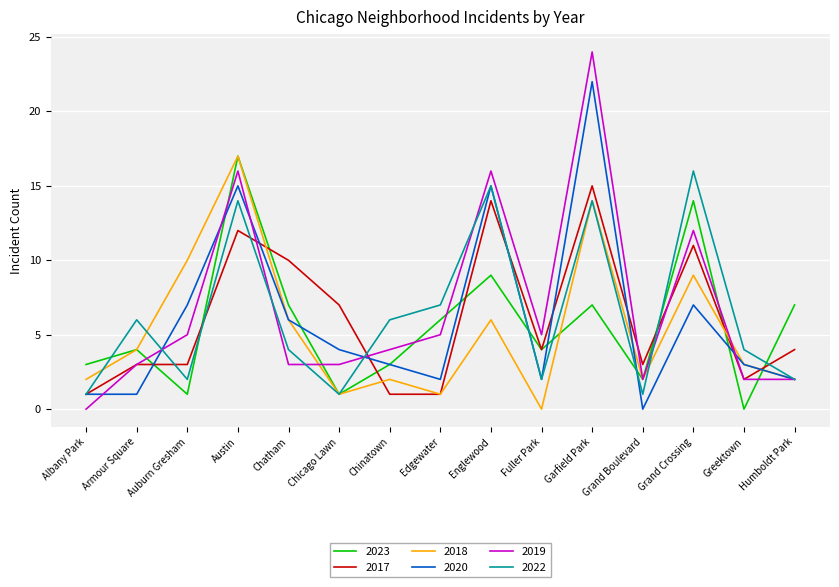

Which series has the largest range (max minus min)?

2019